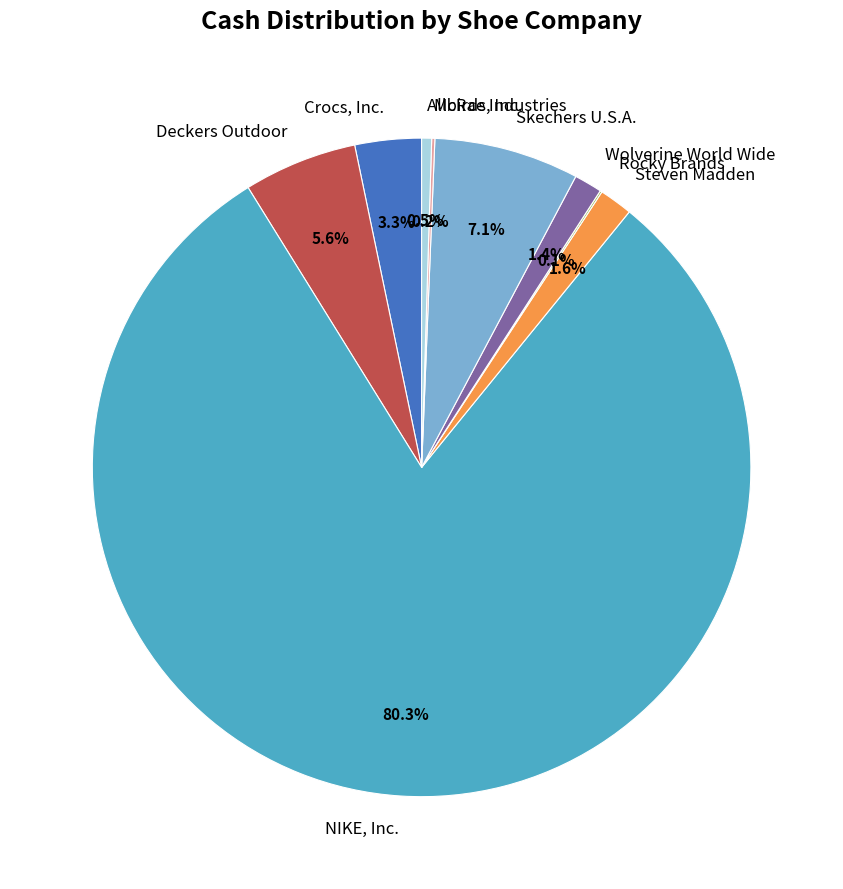

What is the majority slice?

NIKE, Inc.